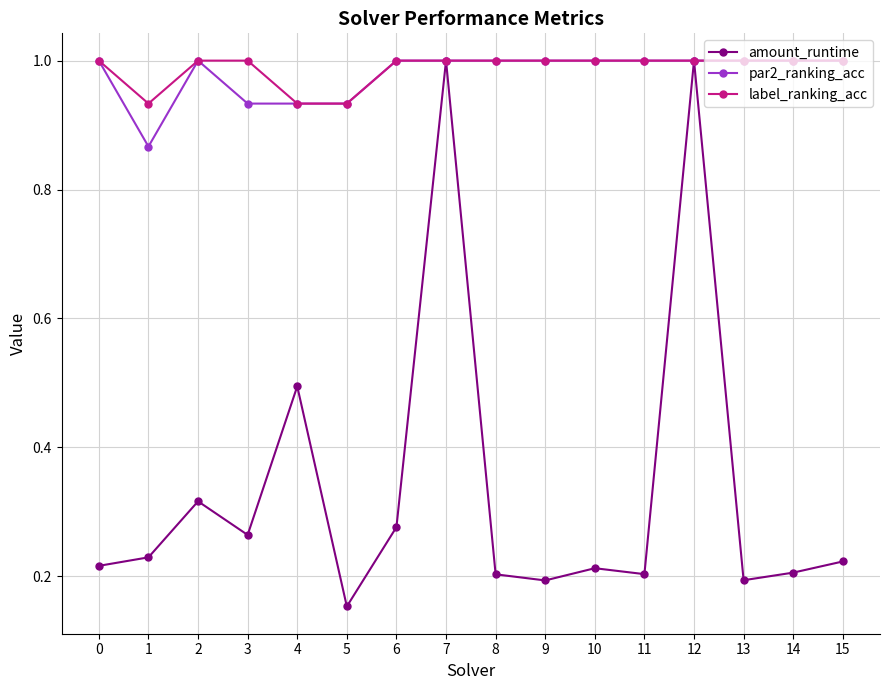

True or false: amount_runtime has a value of 0.4 at 3.

False